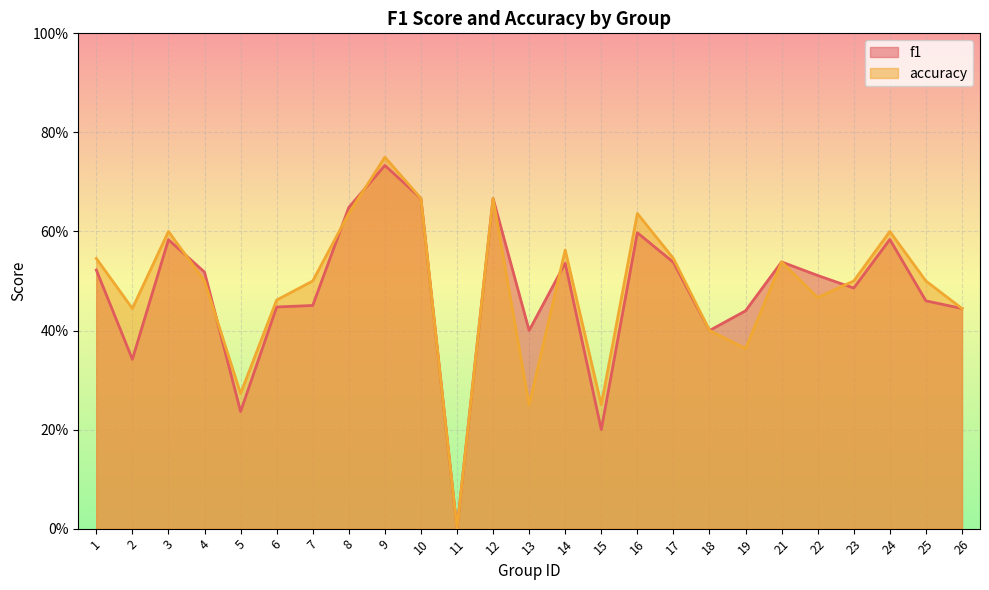

The value of accuracy at 10 is 0.7. True or false?

True